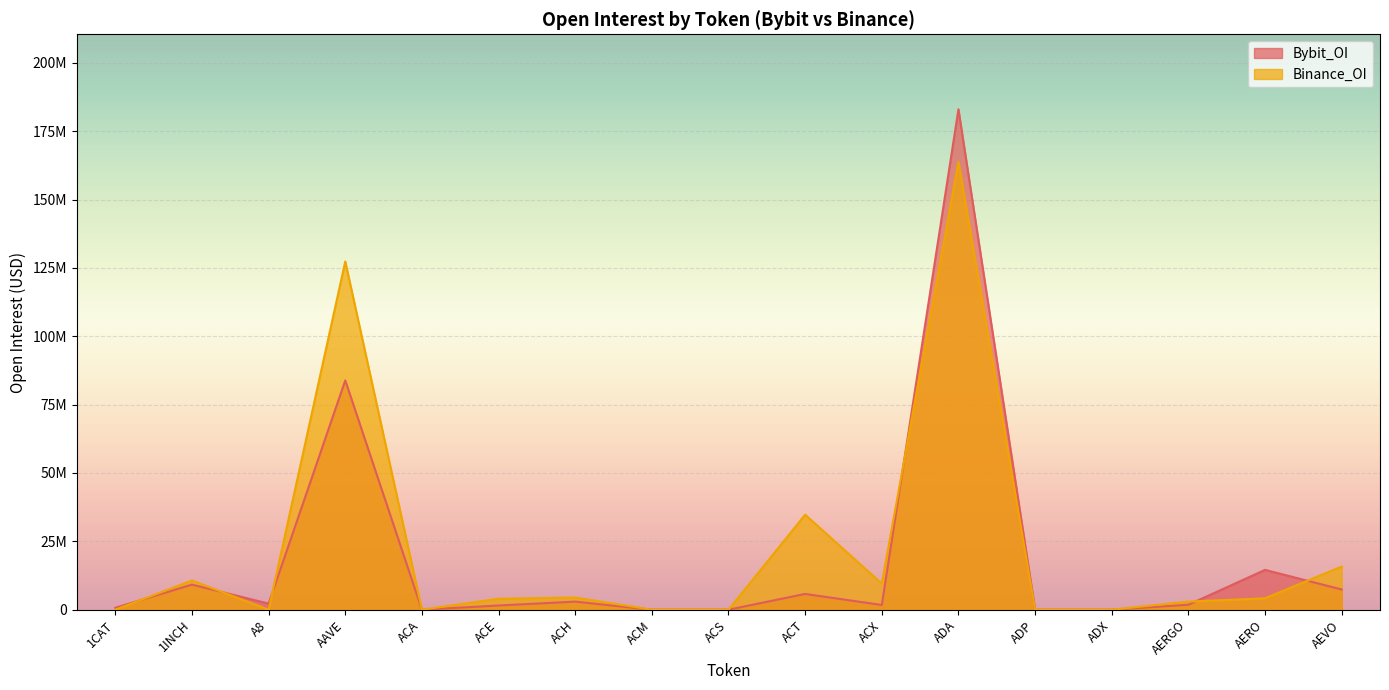

How many positive values does the Binance_OI series have?

10